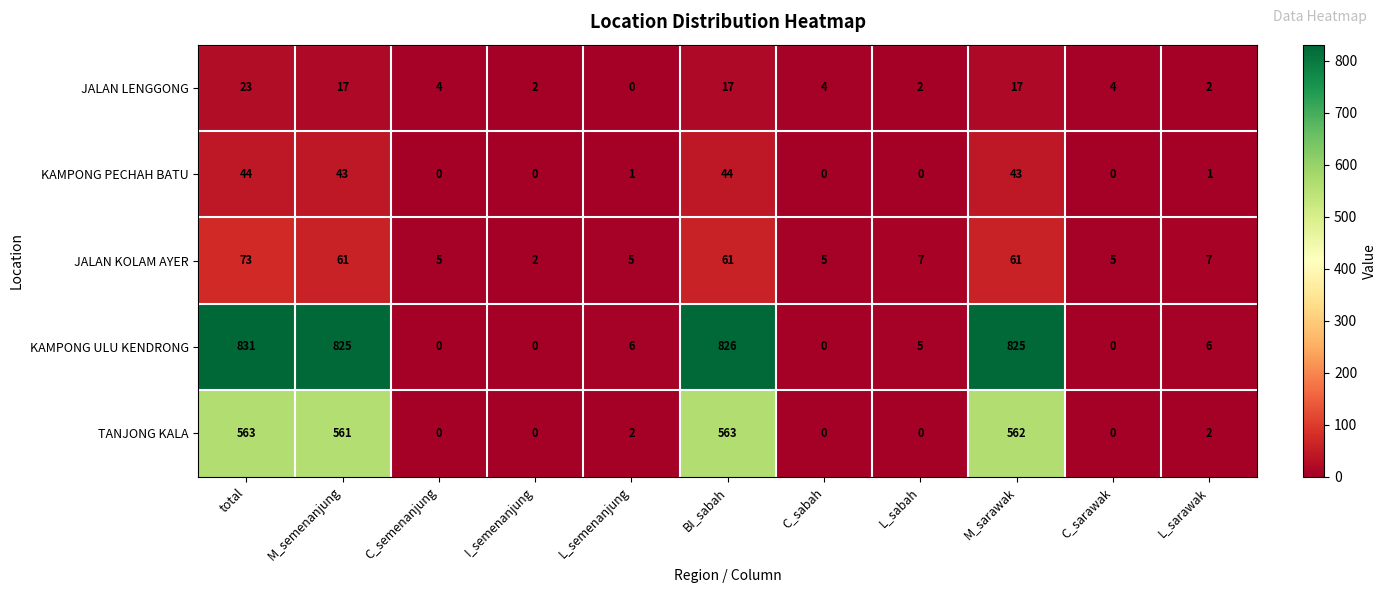

At L_semenanjung, list the series in order from largest to smallest.

KAMPONG ULU KENDRONG, JALAN KOLAM AYER, TANJONG KALA, KAMPONG PECHAH BATU, JALAN LENGGONG